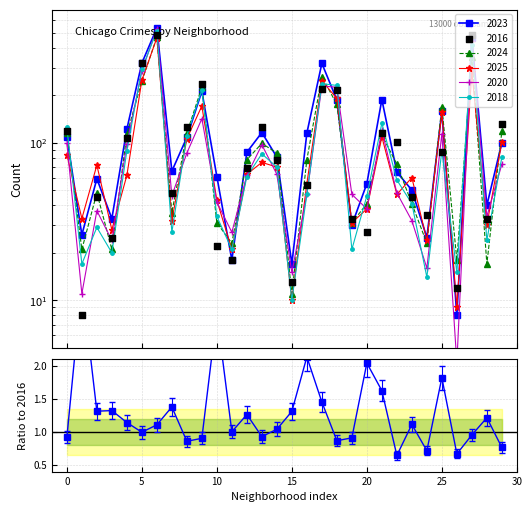

At how many categories does at least one series exceed 457?

2